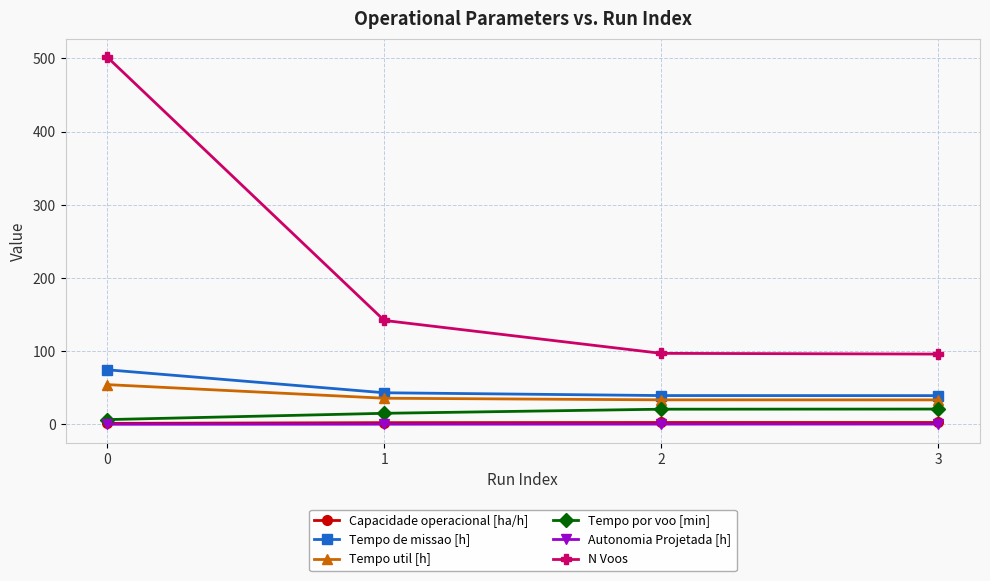

The Autonomia Projetada [h] series shows 0.1 at 0. True or false?

True